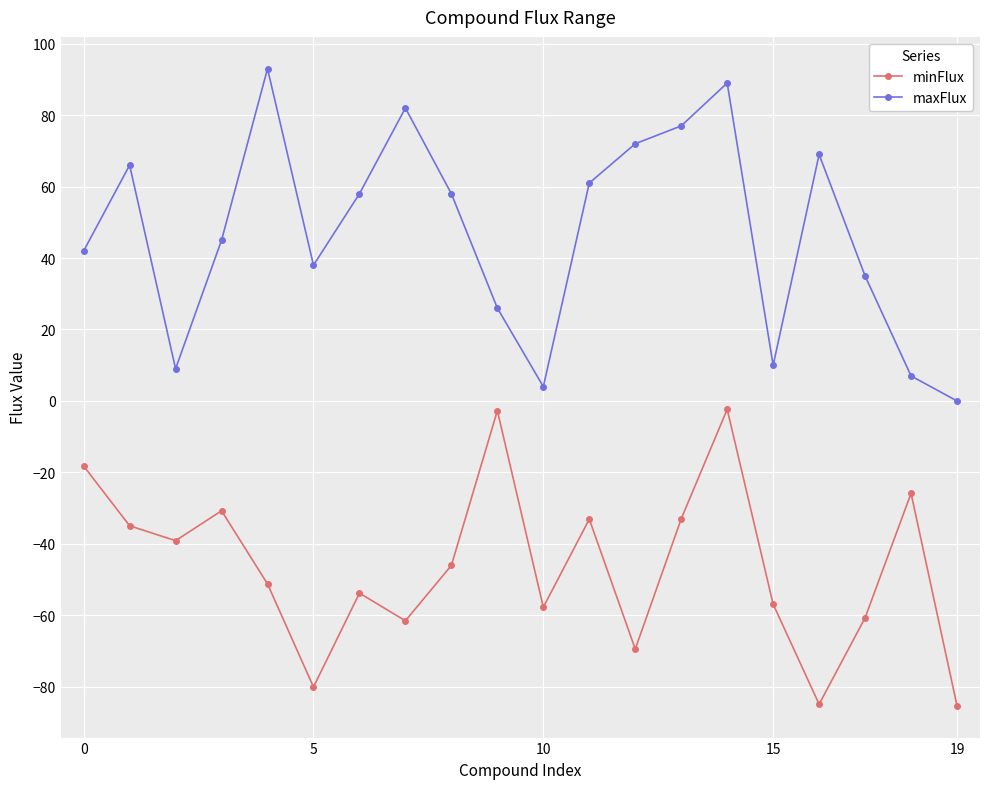

List the series in order of their overall mean, highest first.

maxFlux, minFlux